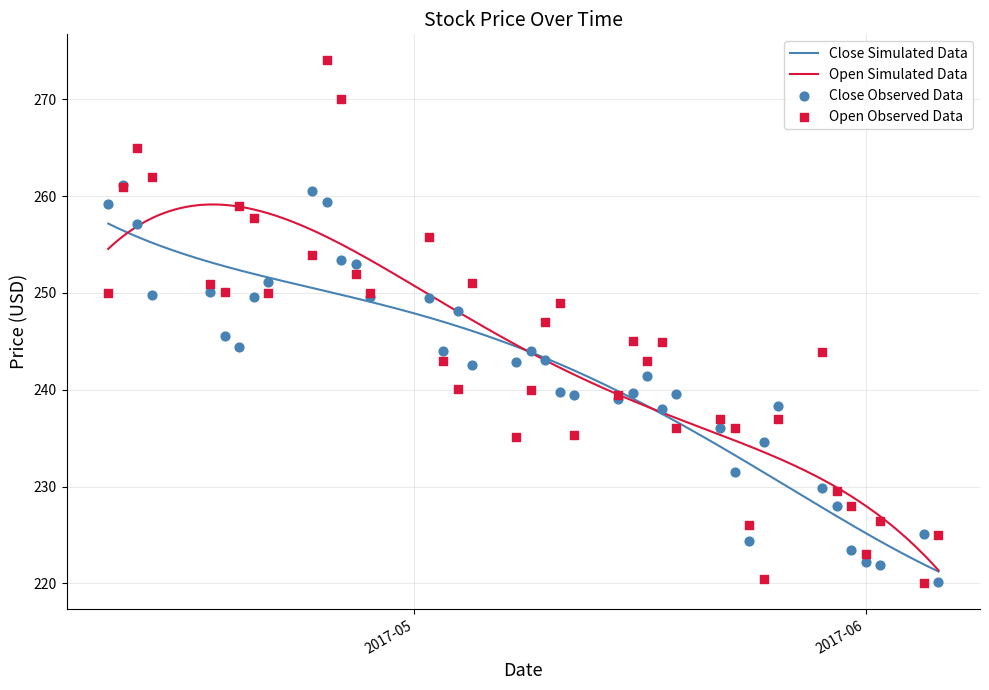

Which series has the widest spread of Y values?

Open